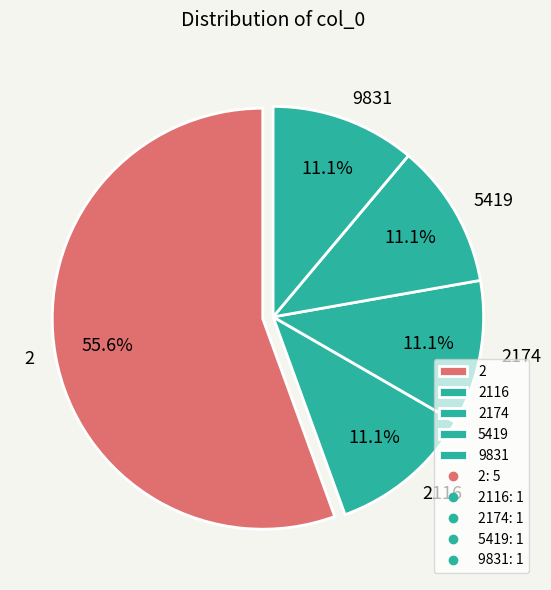

Count the number of slices in the pie.

5